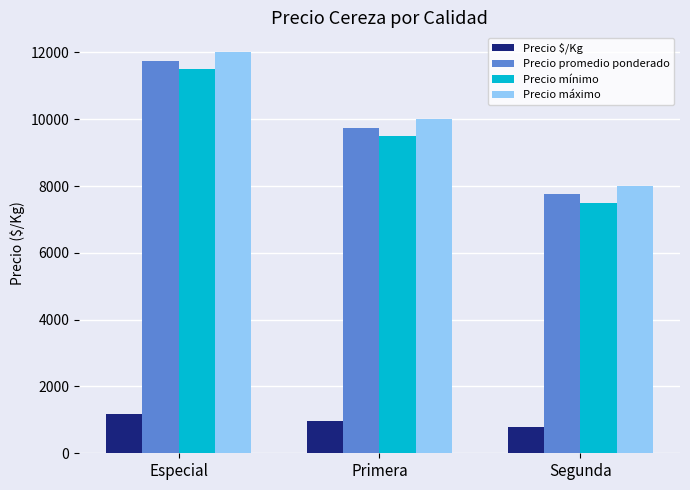

List the series in order of their peak value, highest first.

Precio máximo, Precio promedio ponderado, Precio mínimo, Precio $/Kg